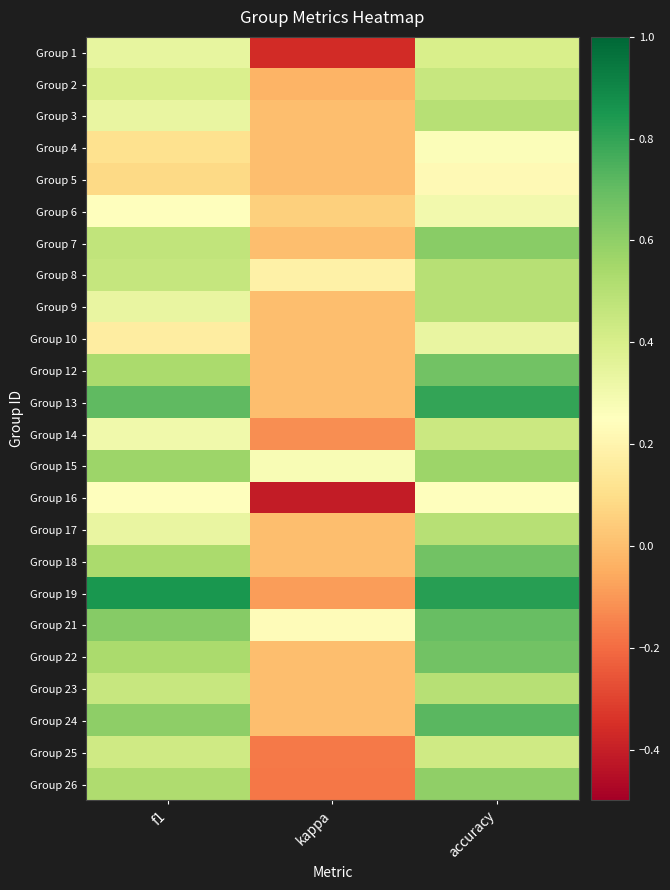

Reading left to right, what are all the values shown in this chart?

Group 1: f1=0.3	kappa=-0.4	accuracy=0.4
Group 2: f1=0.4	kappa=-0.0	accuracy=0.5
Group 3: f1=0.3	kappa=0.0	accuracy=0.5
Group 4: f1=0.1	kappa=0.0	accuracy=0.3
Group 5: f1=0.1	kappa=0.0	accuracy=0.2
Group 6: f1=0.3	kappa=0.1	accuracy=0.3
Group 7: f1=0.5	kappa=0.0	accuracy=0.6
Group 8: f1=0.5	kappa=0.2	accuracy=0.5
Group 9: f1=0.3	kappa=0.0	accuracy=0.5
Group 10: f1=0.2	kappa=0.0	accuracy=0.3
Group 12: f1=0.5	kappa=0.0	accuracy=0.7
Group 13: f1=0.7	kappa=0.0	accuracy=0.8
Group 14: f1=0.3	kappa=-0.1	accuracy=0.4
Group 15: f1=0.6	kappa=0.3	accuracy=0.6
Group 16: f1=0.2	kappa=-0.4	accuracy=0.2
Group 17: f1=0.3	kappa=0.0	accuracy=0.5
Group 18: f1=0.5	kappa=0.0	accuracy=0.7
Group 19: f1=0.8	kappa=-0.1	accuracy=0.8
Group 21: f1=0.6	kappa=0.2	accuracy=0.7
Group 22: f1=0.5	kappa=0.0	accuracy=0.7
Group 23: f1=0.5	kappa=0.0	accuracy=0.5
Group 24: f1=0.6	kappa=0.0	accuracy=0.7
Group 25: f1=0.4	kappa=-0.2	accuracy=0.4
Group 26: f1=0.5	kappa=-0.2	accuracy=0.6